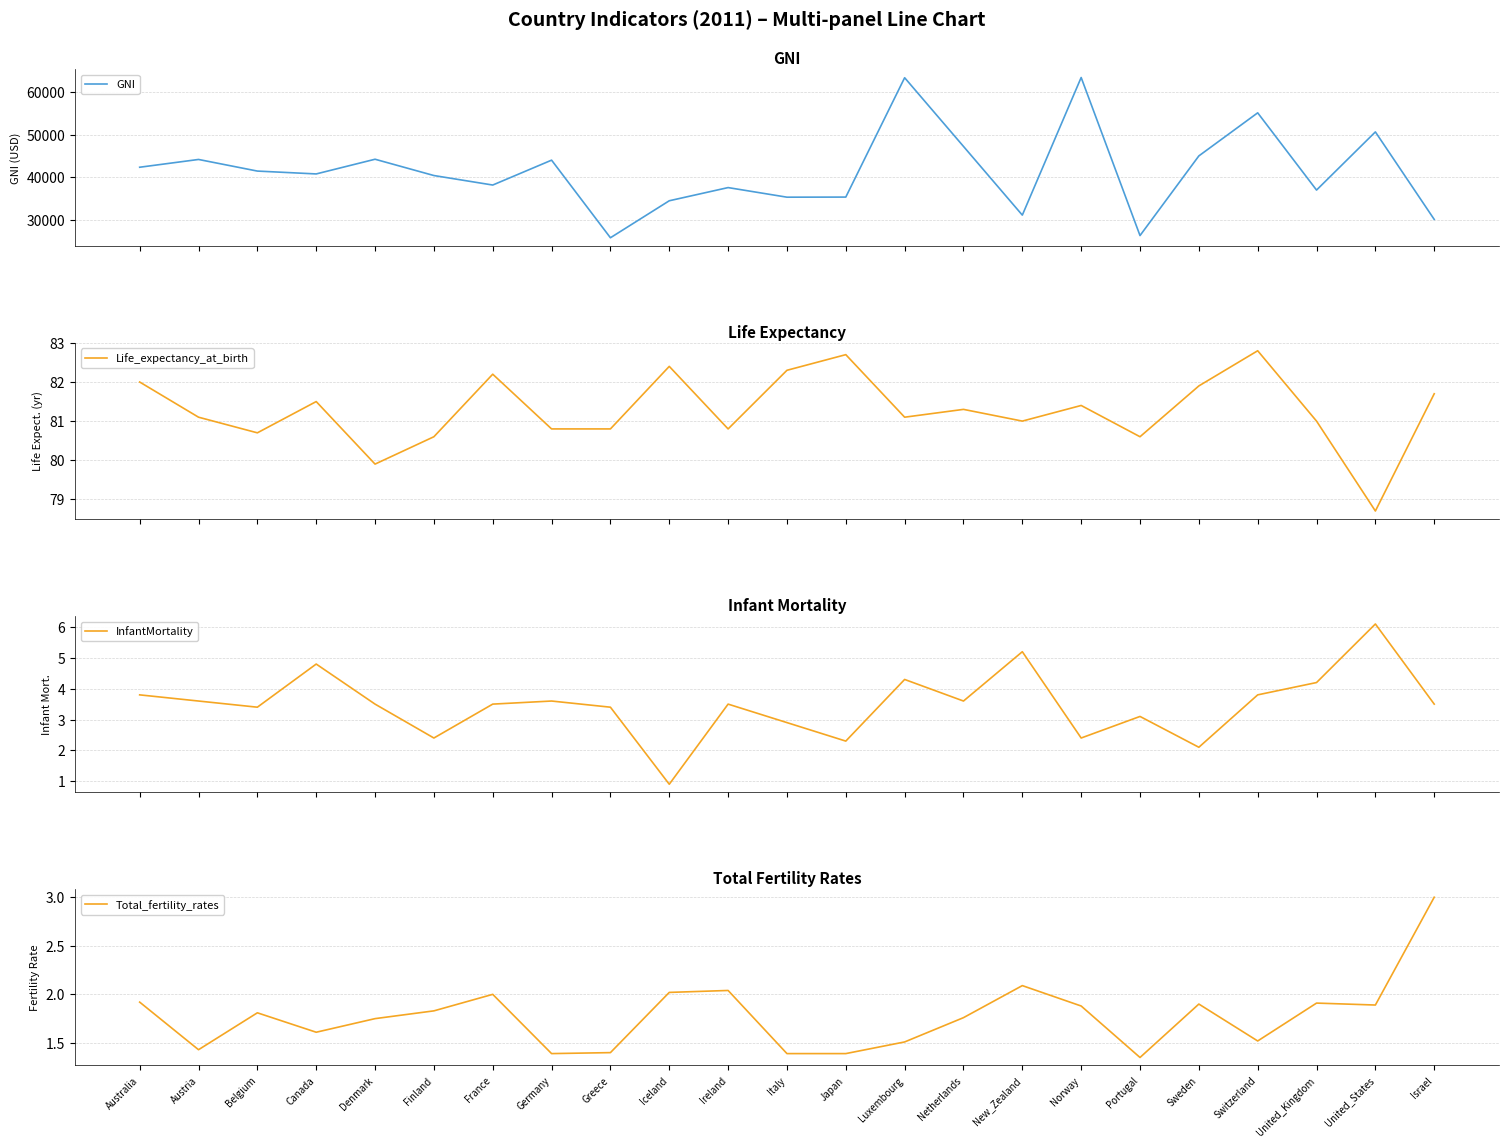

What is the label of the 22nd point from the left?

United_States